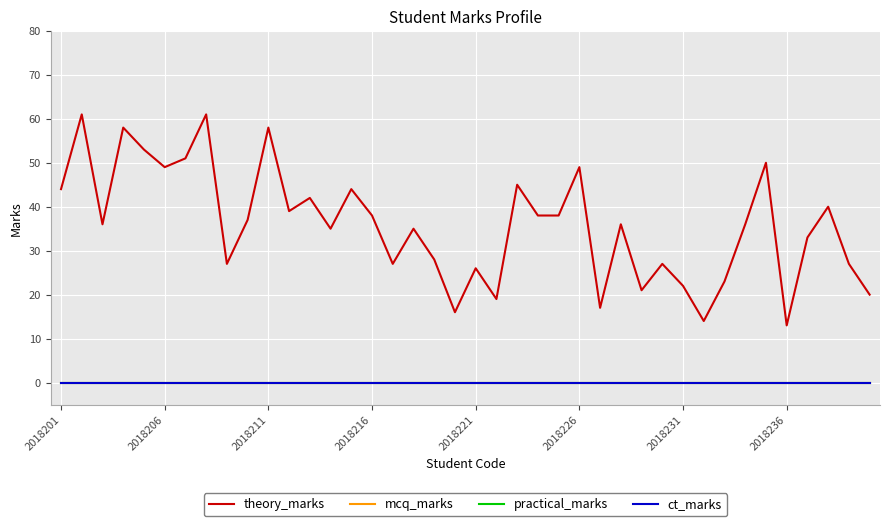

Does the chart have visible grid lines?

Yes